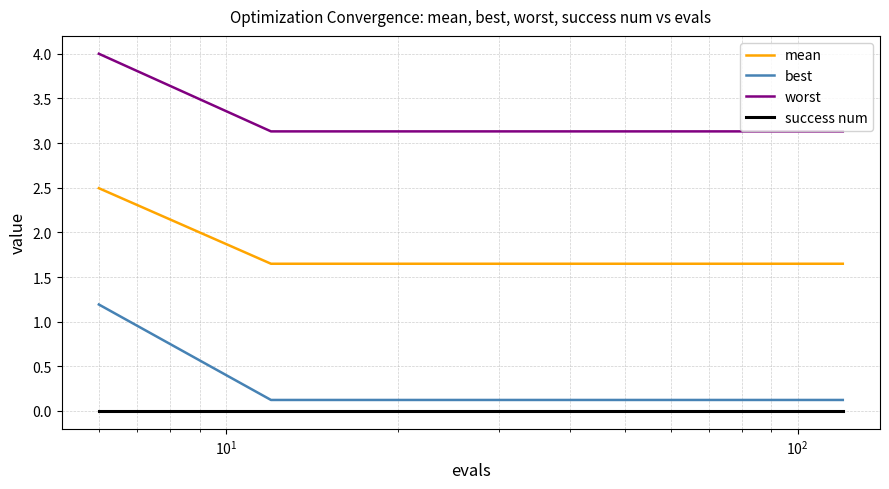

How many series are shown in this chart?

4